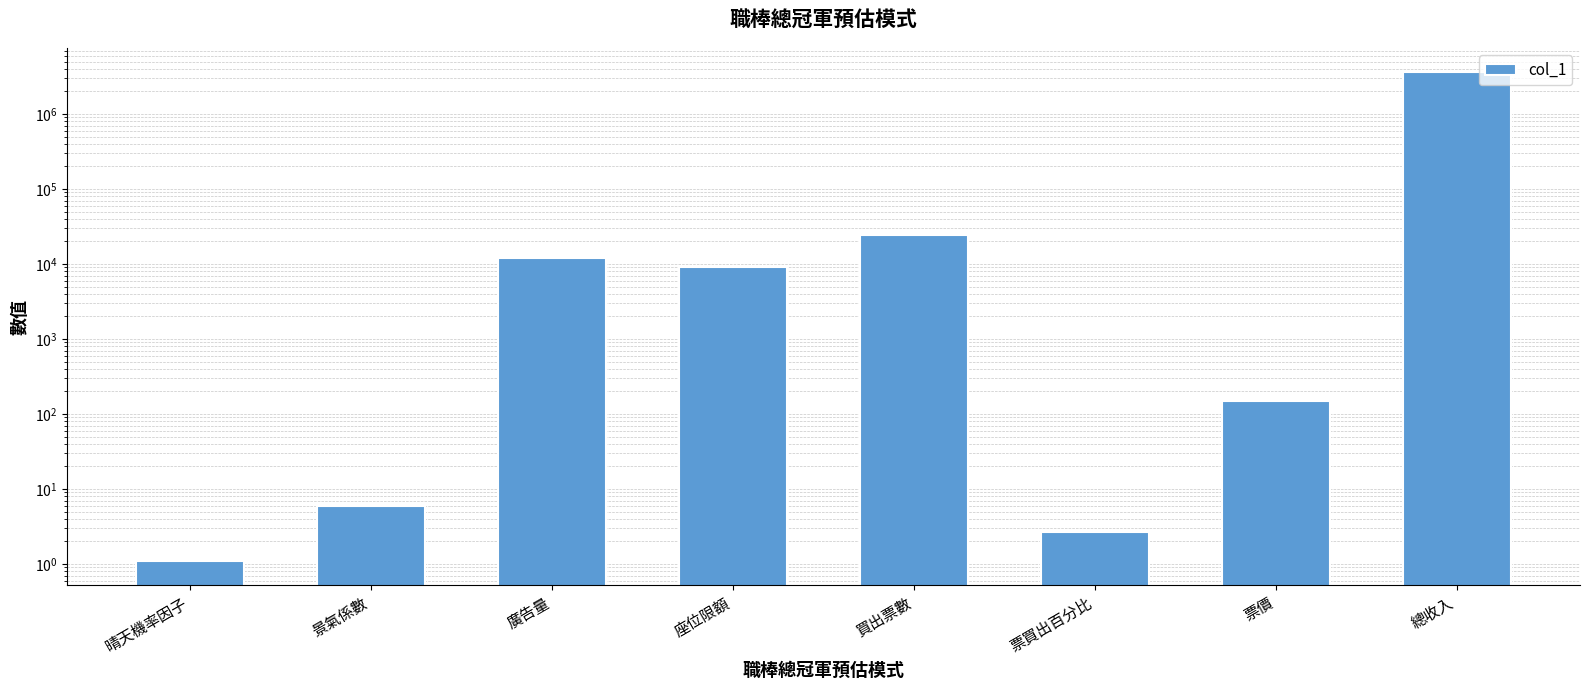

What is the difference between the second highest and minimum values?

24062.9